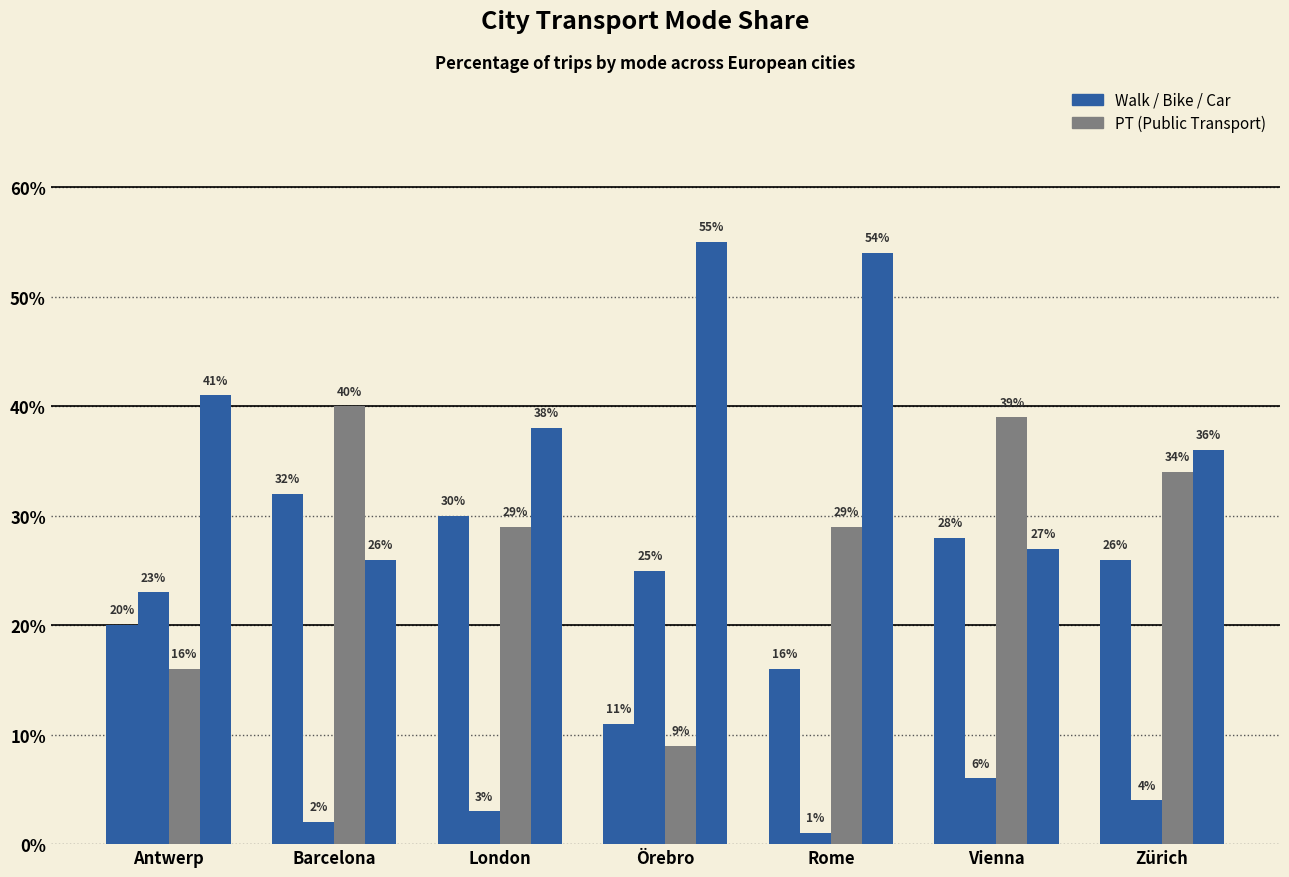

What position from the right is Barcelona?

6